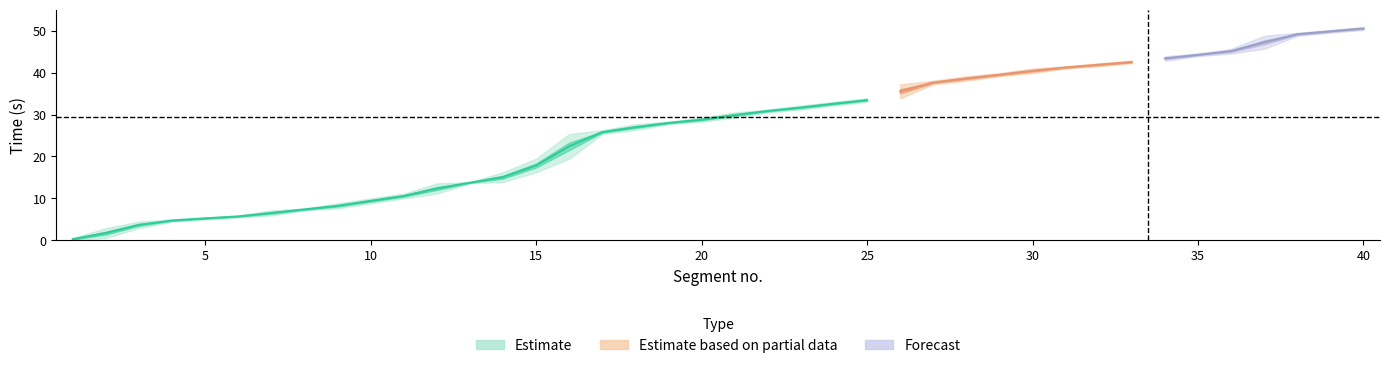

True or false: end_time has a value of 15.7 at 22.

False